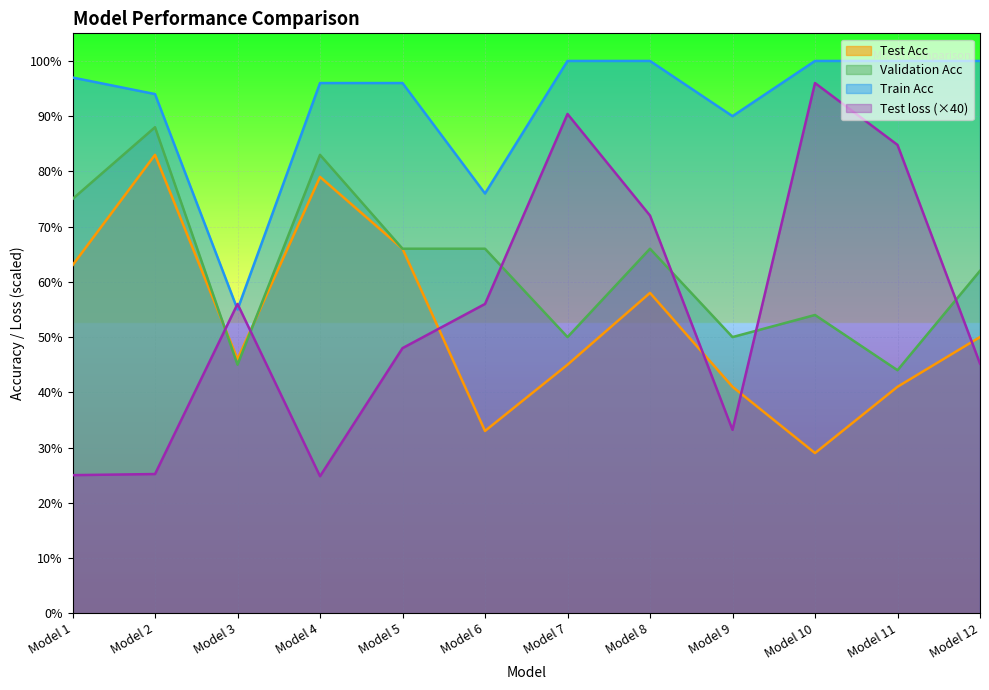

True or false: Test loss and Validation Acc cross at least once.

True